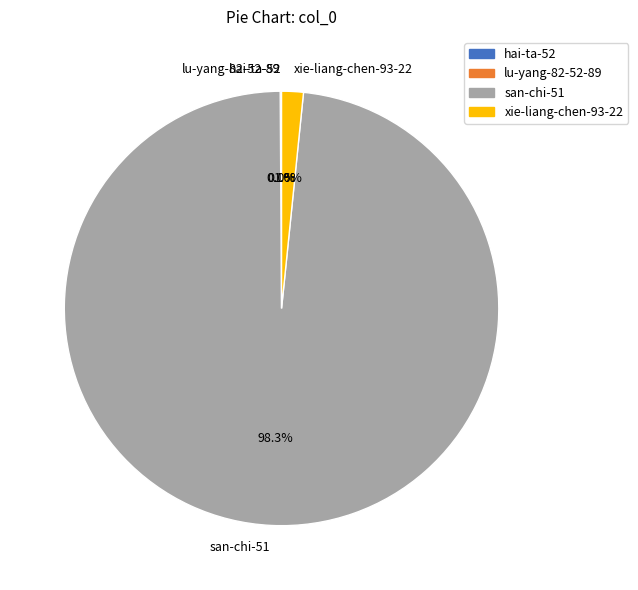

Does xie-liang-chen-93-22 account for over 50% of the chart?

No